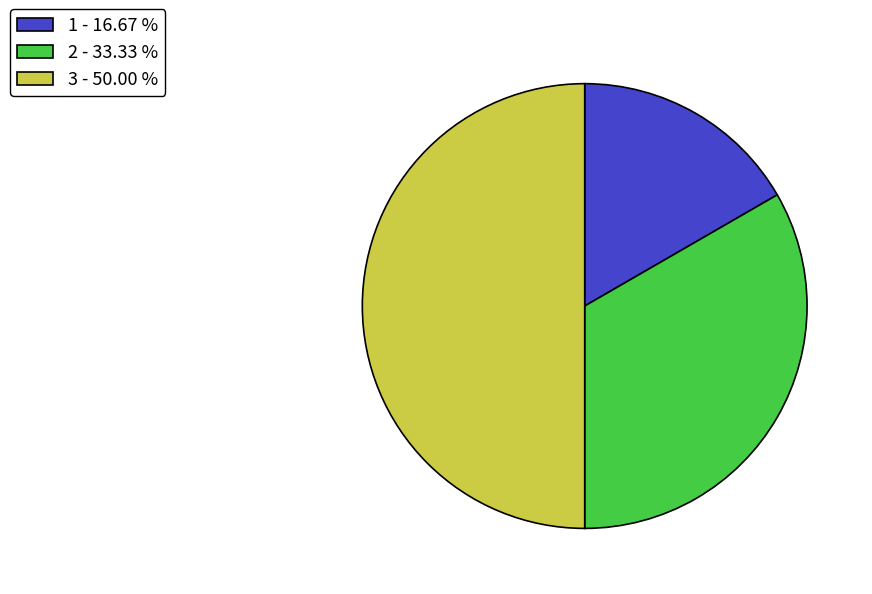

Is it true that 2 is 39% of the pie?

False